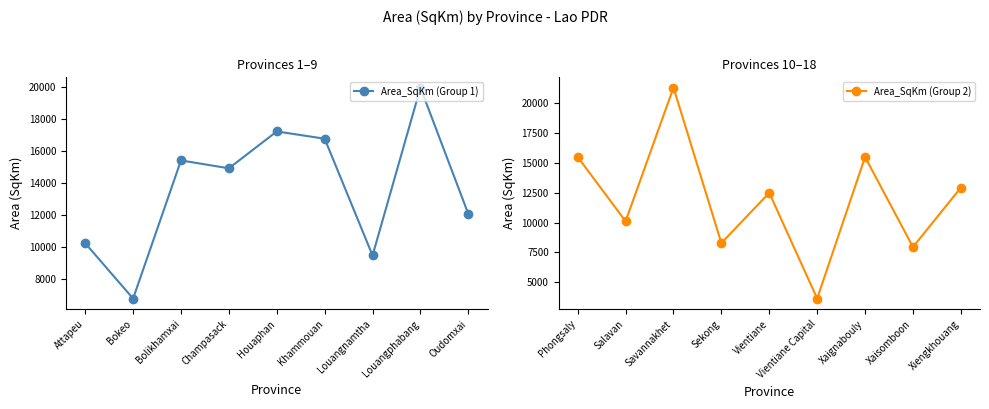

Where is the first local minimum for Area_SqKm (Group 1)?

Bokeo